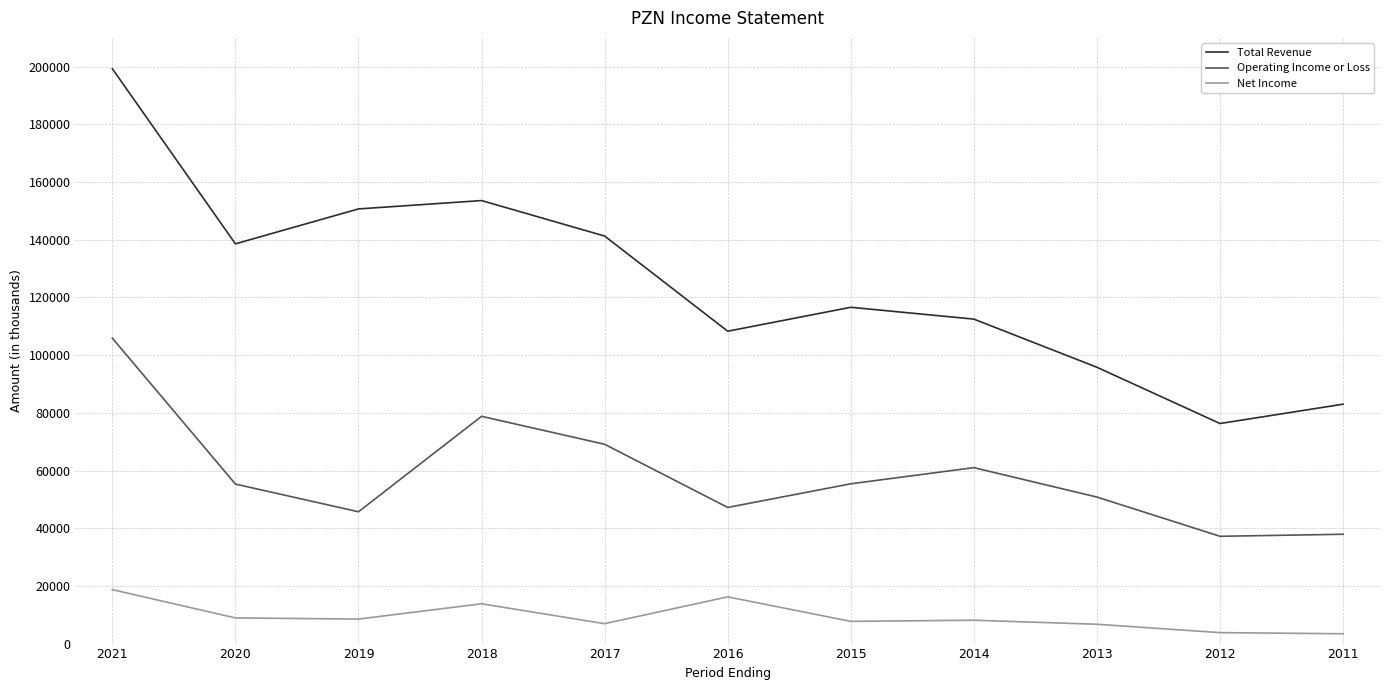

What is the difference between the maximum and minimum values in the Operating Income or Loss series?

68700